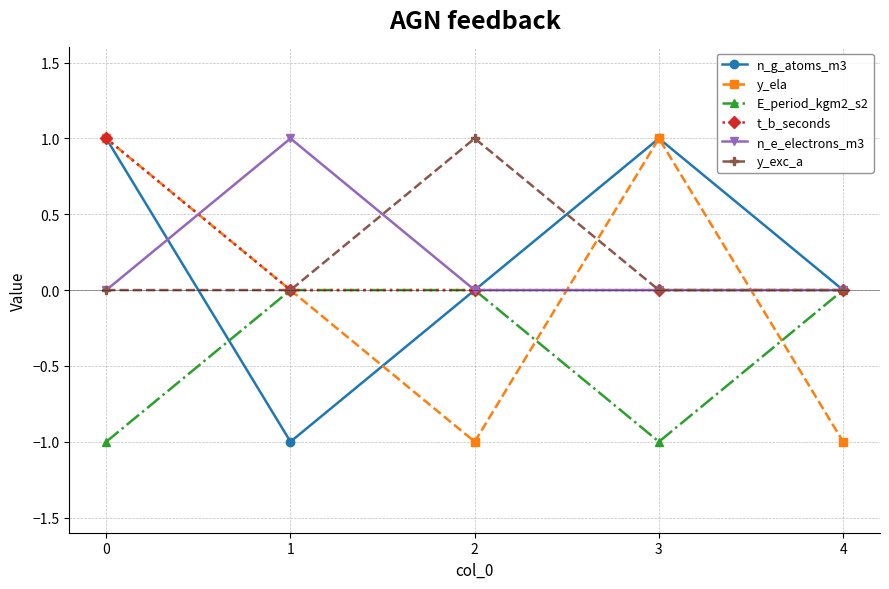

Is the value of y_ela at 2 greater than the value of E_period_kgm2_s2 at 1?

No